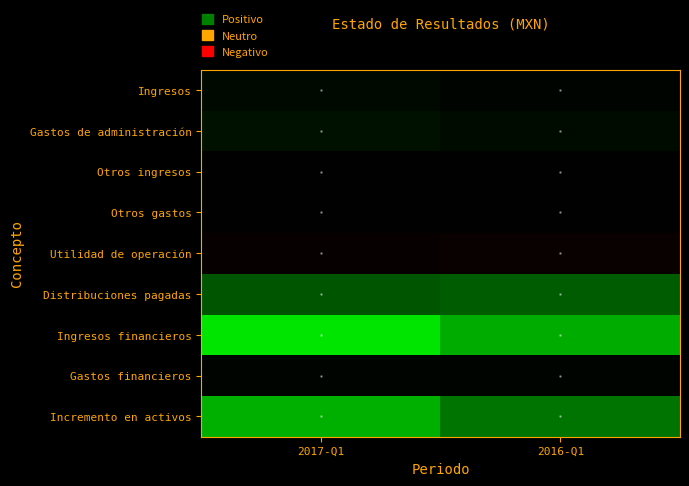

Reading right to left, list all the values displayed in this chart.

Ingresos: 2016-Q1=466000	2017-Q1=889000
Gastos de administración: 2016-Q1=1470000	2017-Q1=1773000
Otros ingresos: 2016-Q1=0	2017-Q1=0
Otros gastos: 2016-Q1=0	2017-Q1=0
Utilidad de operación: 2016-Q1=-1004000	2017-Q1=-884000
Distribuciones pagadas: 2016-Q1=10086000	2017-Q1=9681000
Ingresos financieros: 2016-Q1=25792000	2017-Q1=37776000
Gastos financieros: 2016-Q1=406000	2017-Q1=370000
Incremento en activos: 2016-Q1=14296000	2017-Q1=26841000